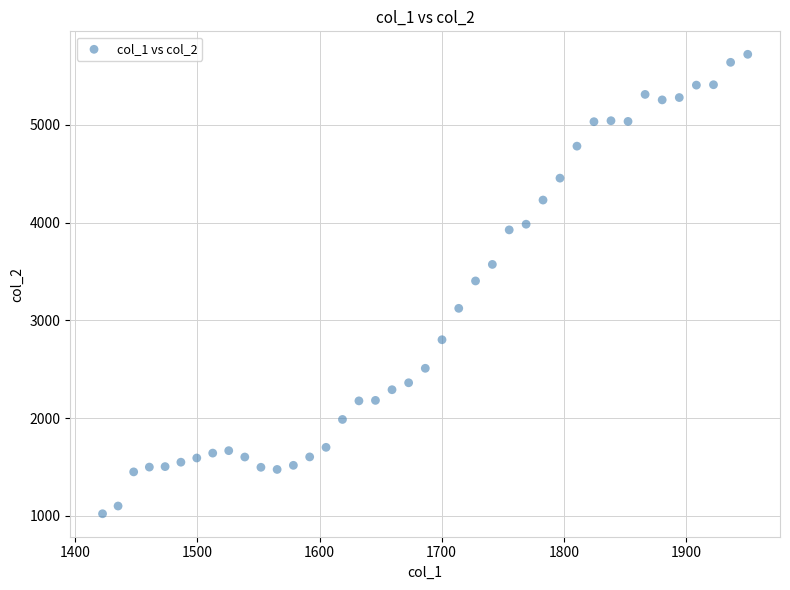

What is the range of Y values (max minus min)?

4697